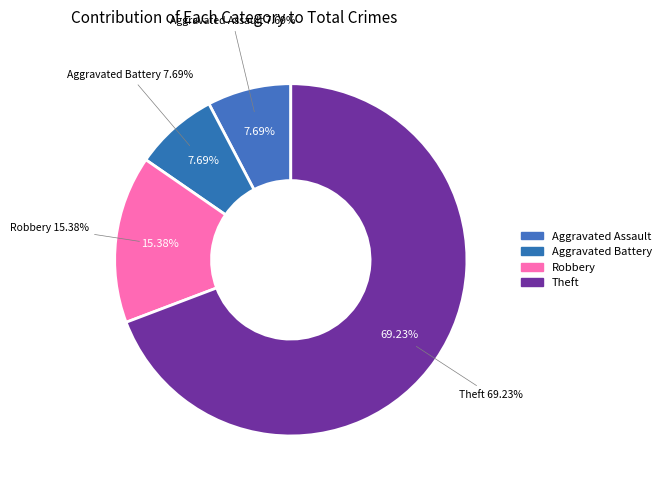

Count the number of slices in the pie.

4